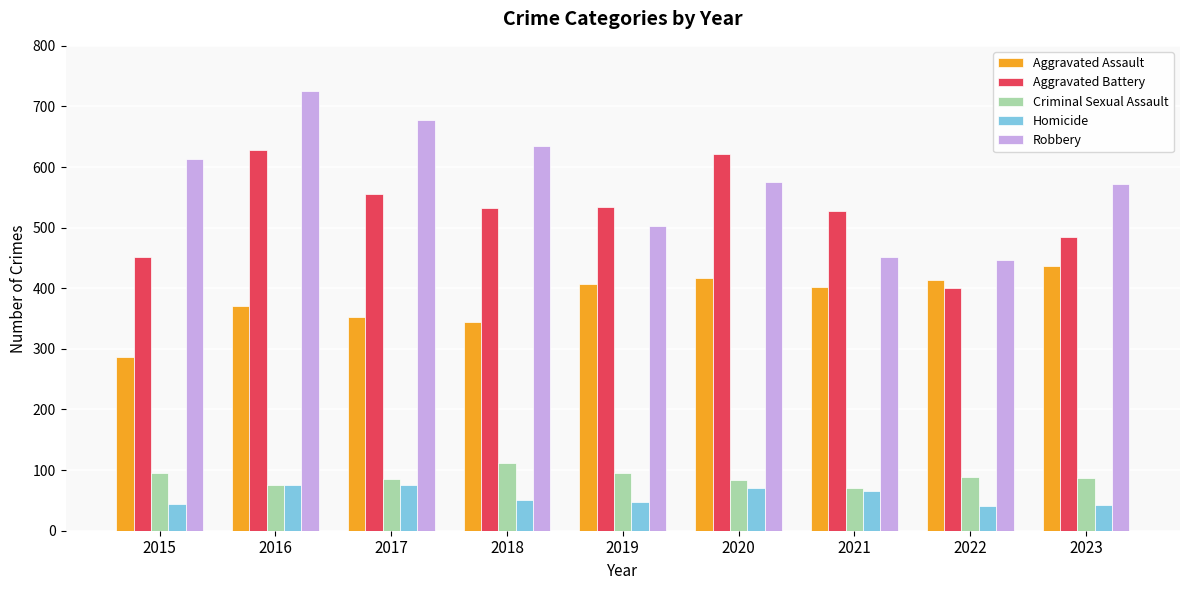

What are all the series names shown in the legend?

Aggravated Assault, Aggravated Battery, Criminal Sexual Assault, Homicide, Robbery